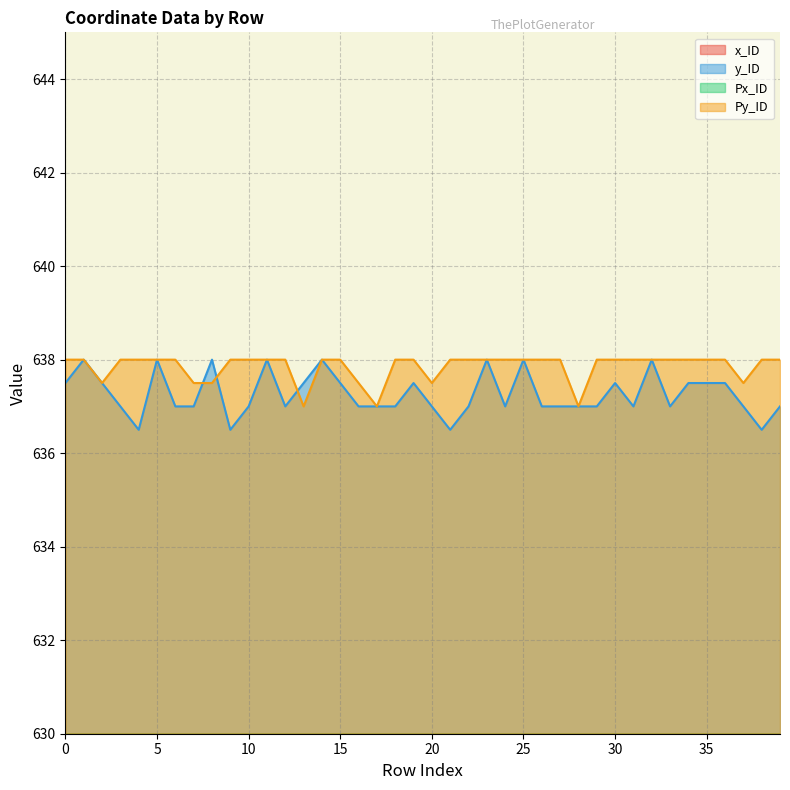

Rank the series at 25 from highest to lowest value.

y_ID, Py_ID, x_ID, Px_ID